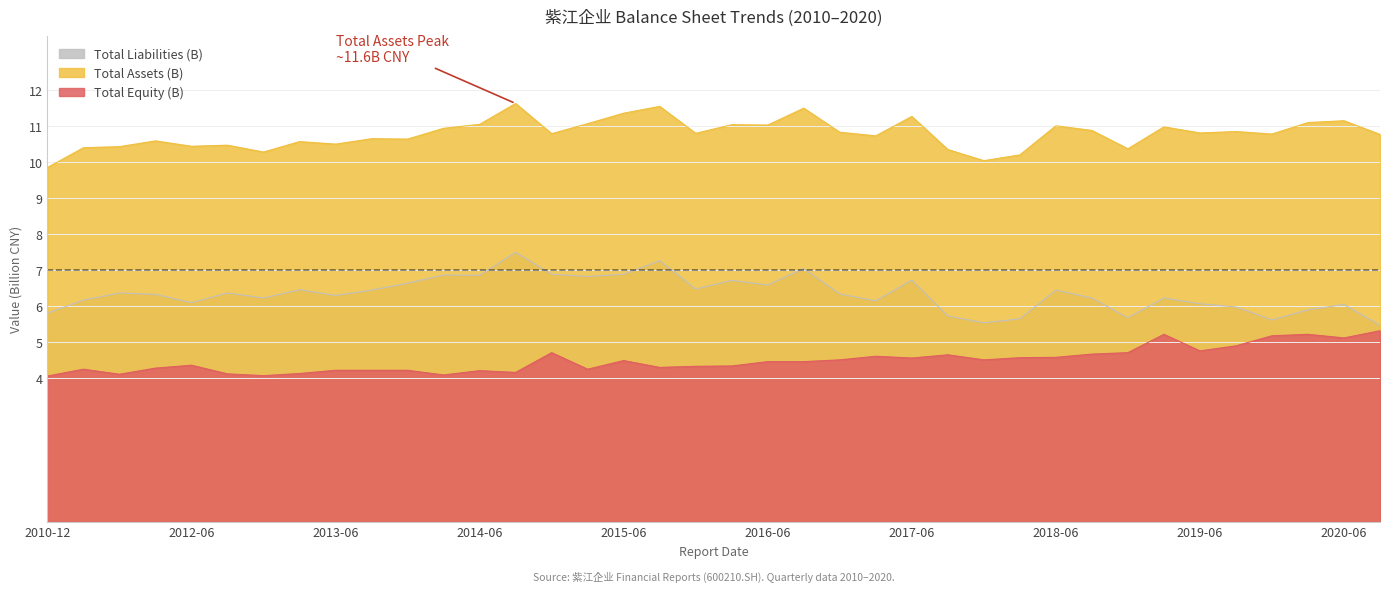

What is the total value across all series at 2012-12-31?

20.6